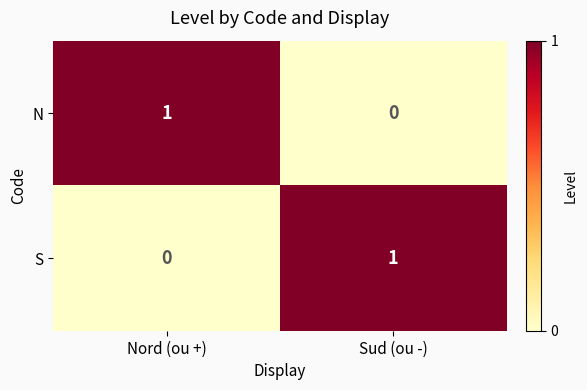

Reading left to right, list all the values displayed in this chart.

N: 1	0
S: 0	1